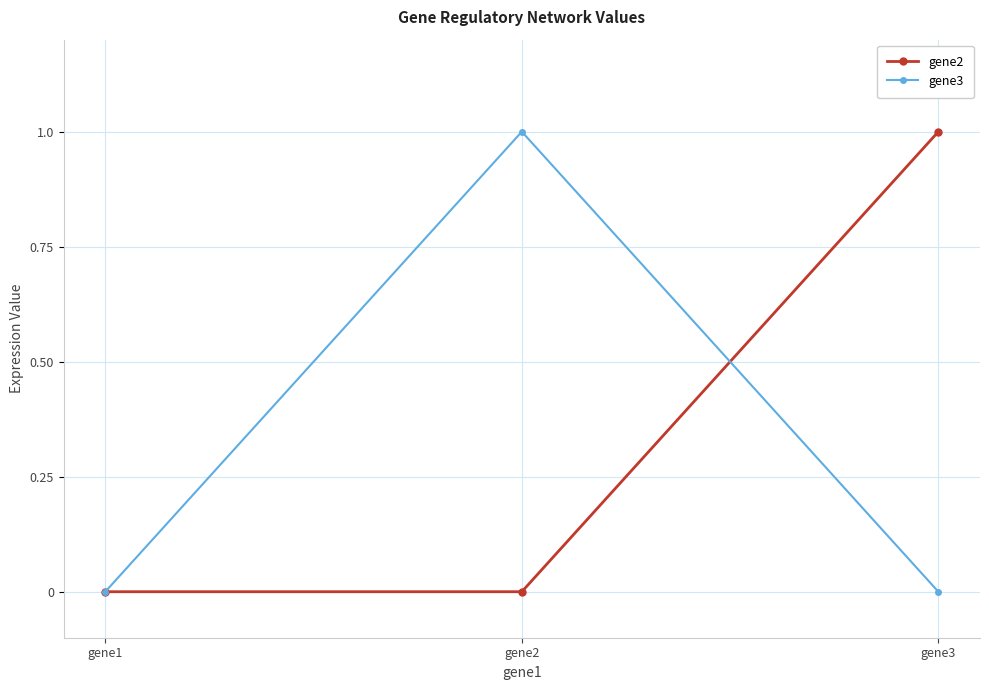

What is the difference between the highest and lowest values at gene3?

1